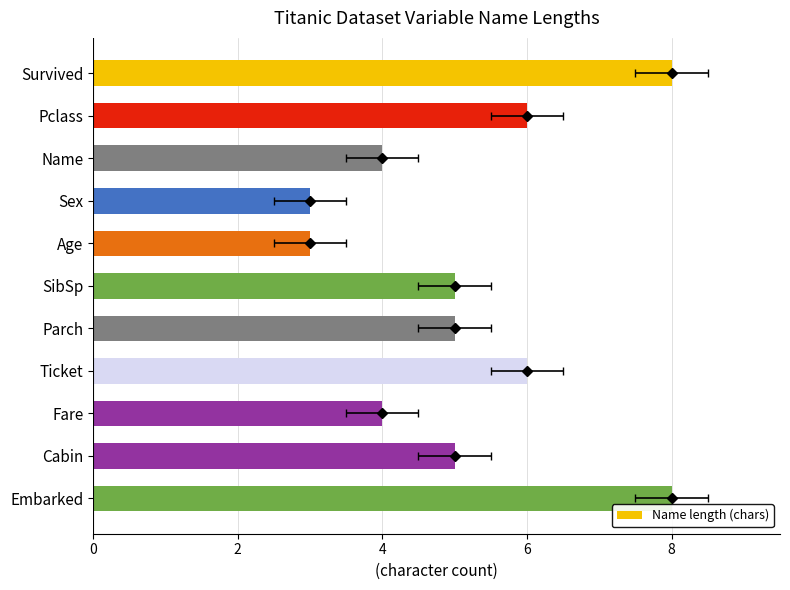

The chart shows a value of 9 at 2. True or false?

False